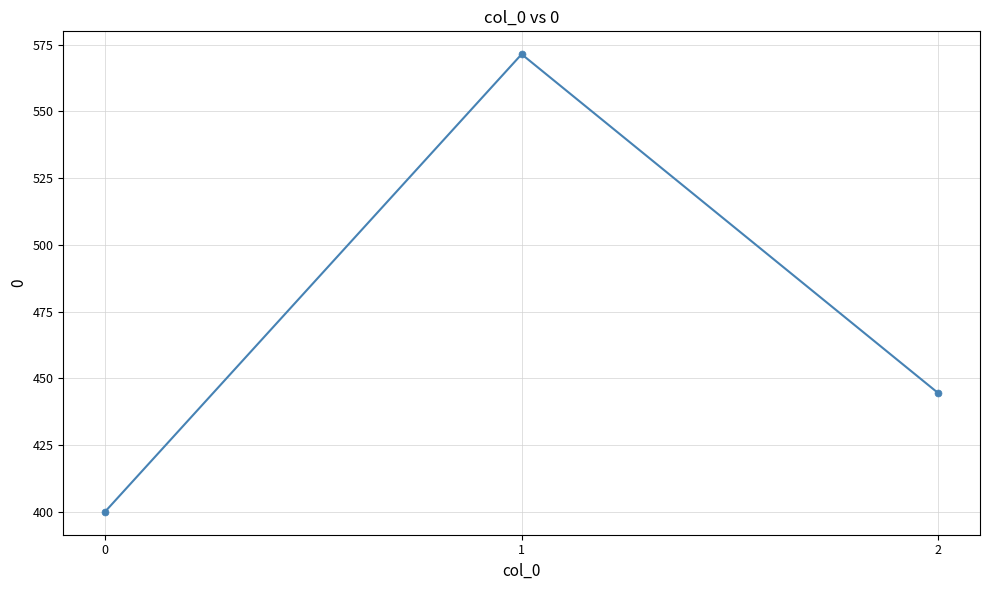

What is the difference between the second highest and minimum values?

44.4